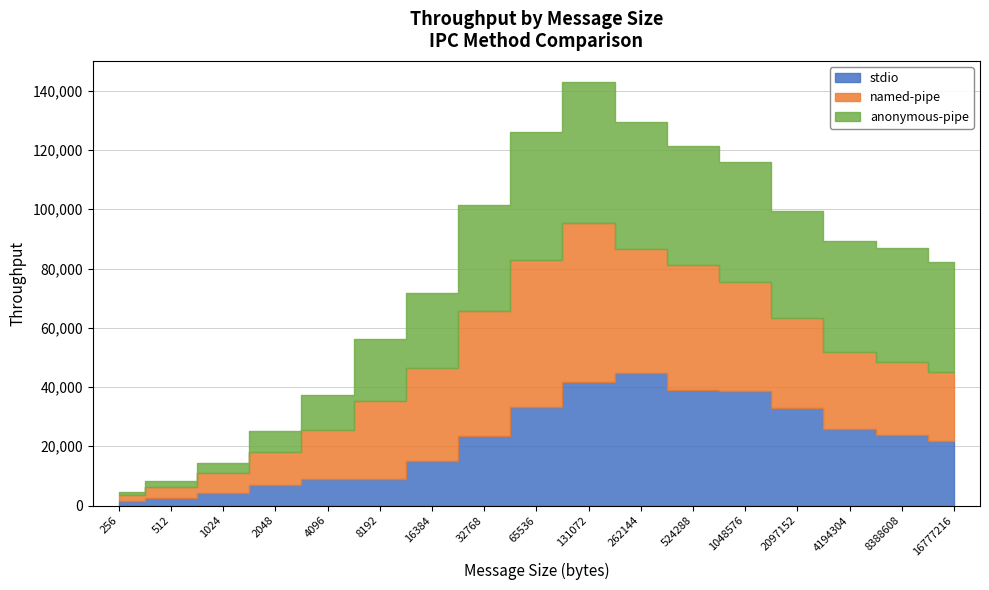

Which series has the largest total across all categories?

anonymous-pipe